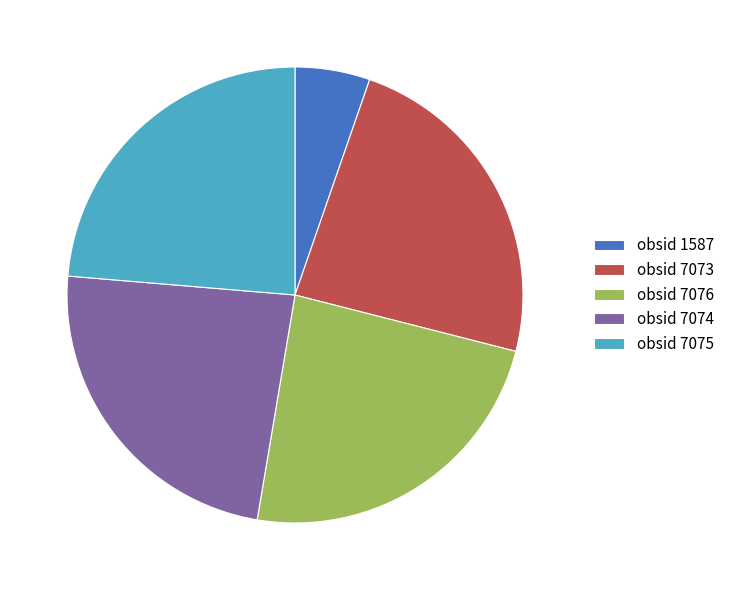

How many segments does this pie chart have?

5